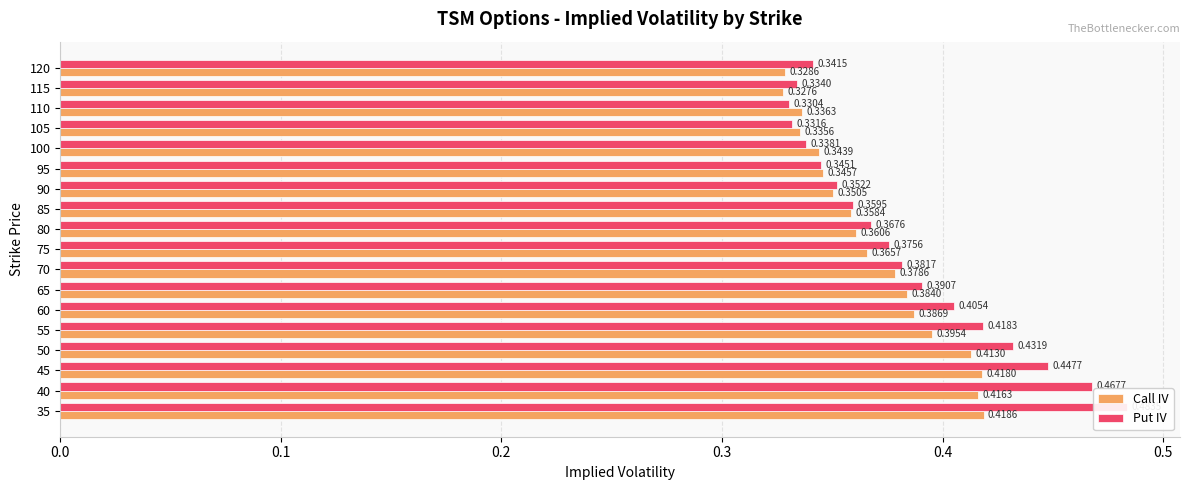

Which series has the widest spread of values?

Put IV